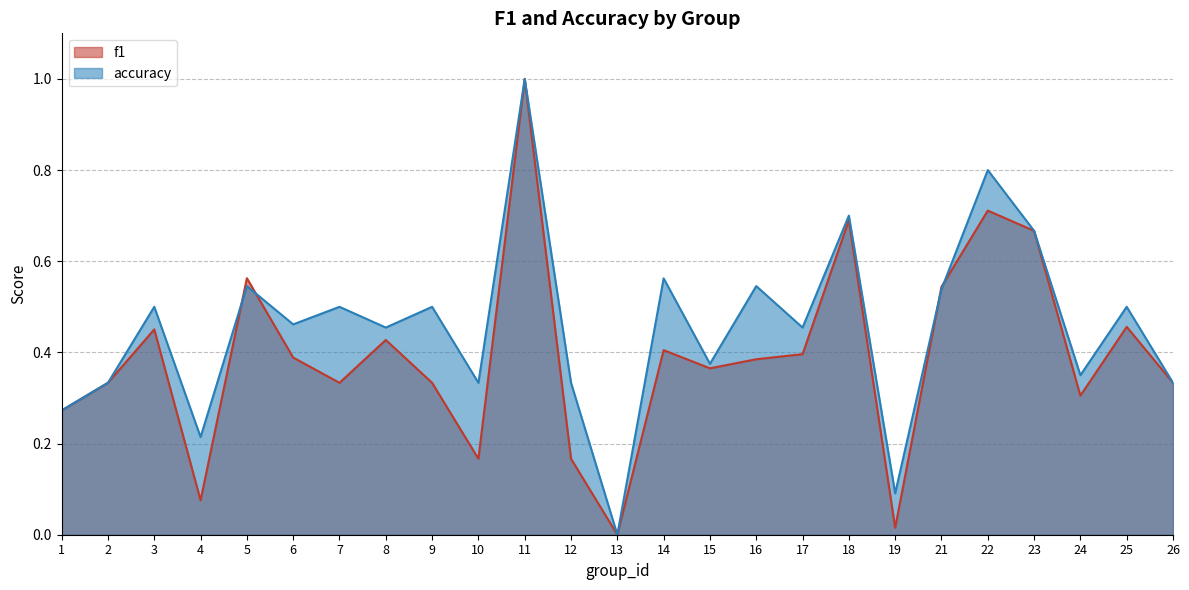

Which series has the largest range (max minus min)?

f1